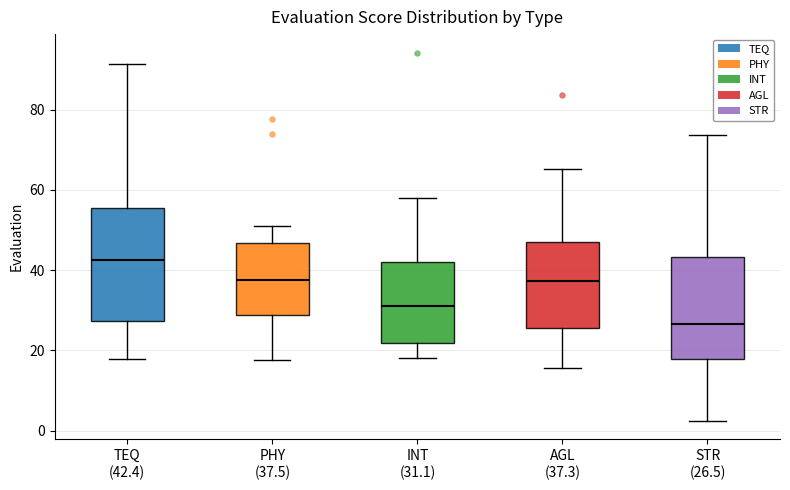

Which box has the lowest median line?

STR (26.5)